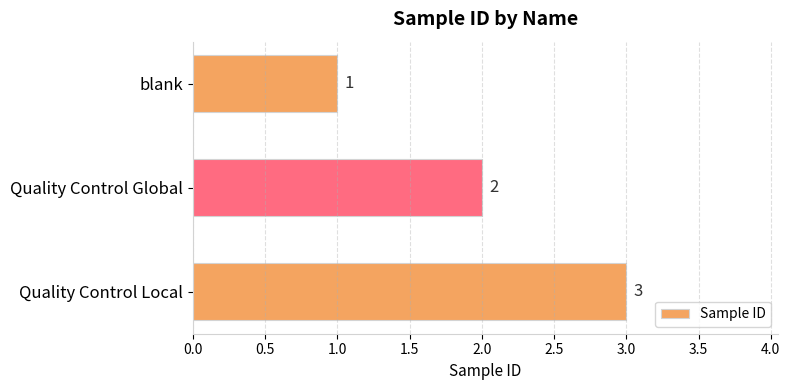

Which has a higher value, Quality Control Global or Quality Control Local?

Quality Control Local